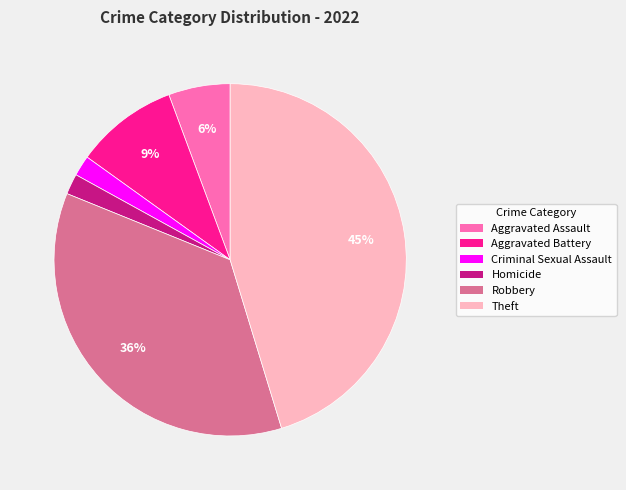

How many segments does this pie chart have?

6